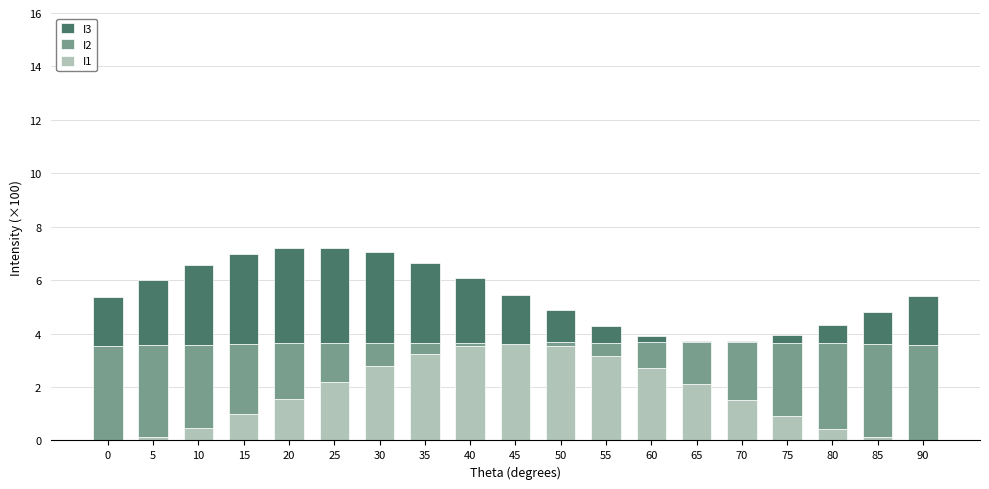

The I1 series shows 3.2 at 35. True or false?

True